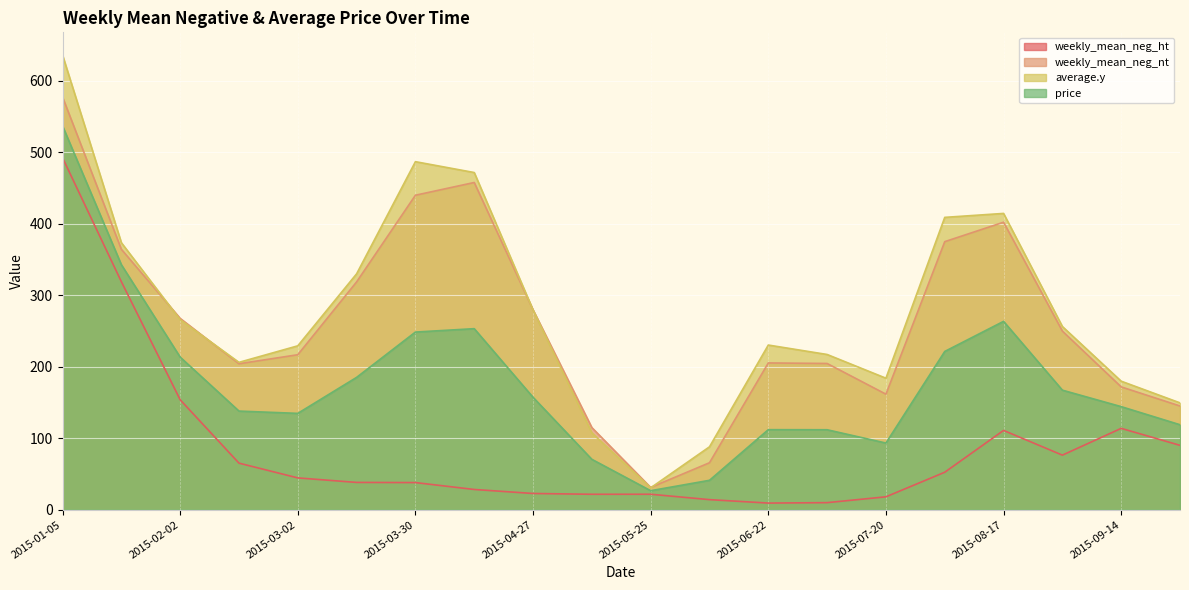

Rank the series by their maximum value, from highest to lowest.

average.y, weekly_mean_neg_nt, price, weekly_mean_neg_ht